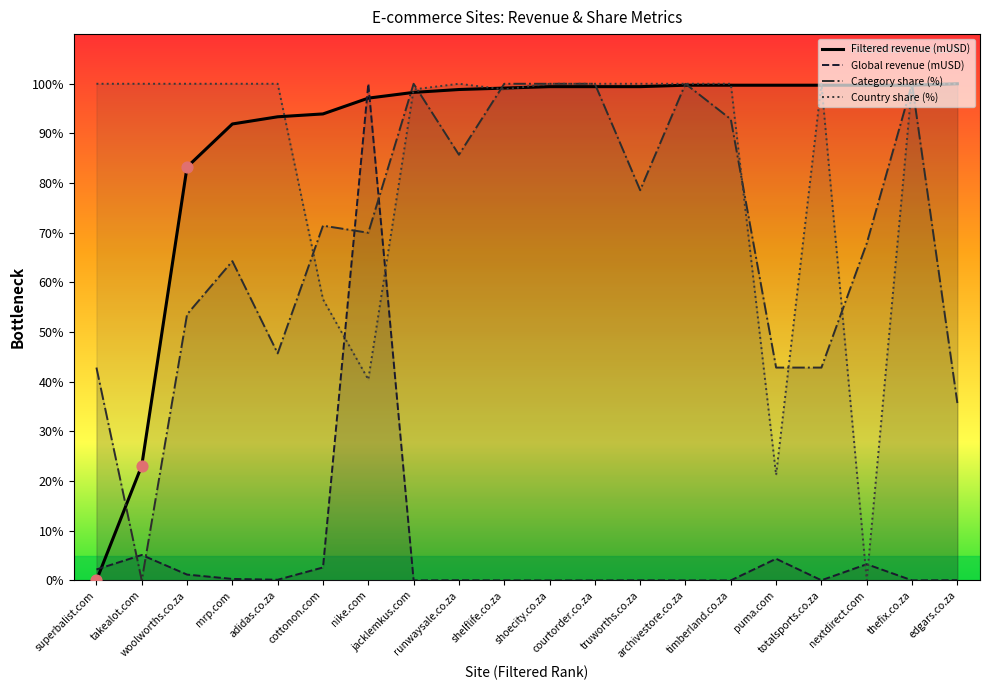

What are all the series names shown in the legend?

Filtered revenue (mUSD), Global revenue (mUSD), Category share (%), Country share (%)